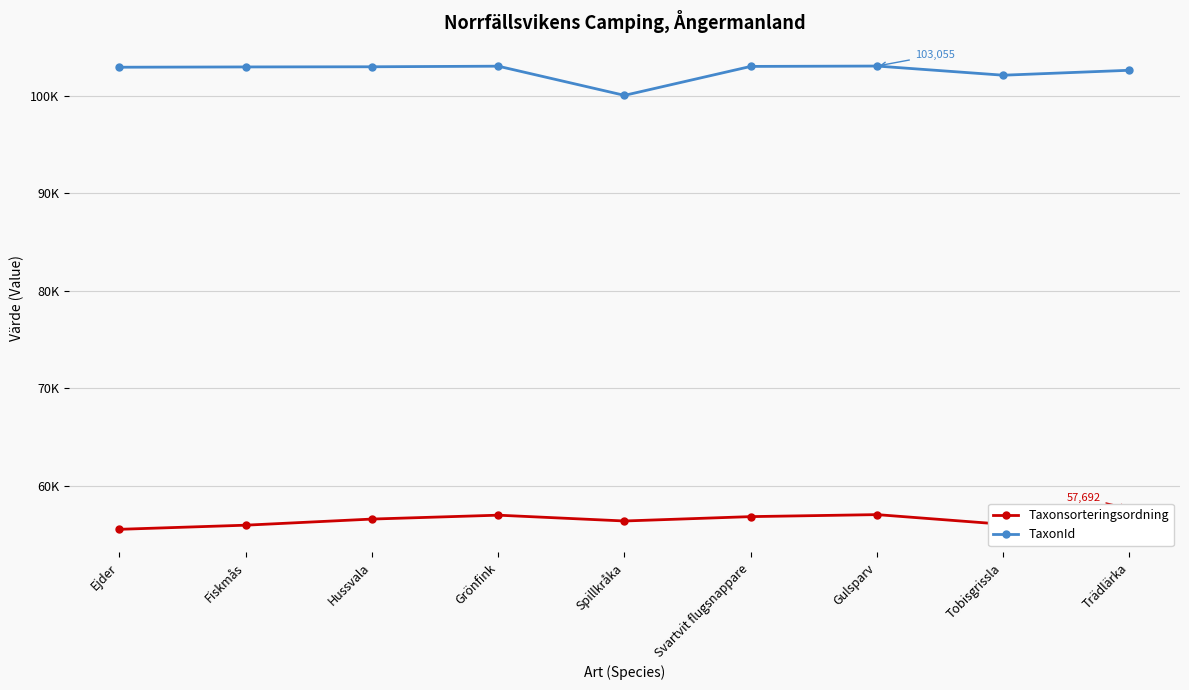

What is the label of the 2nd point from the left?

Fiskmås